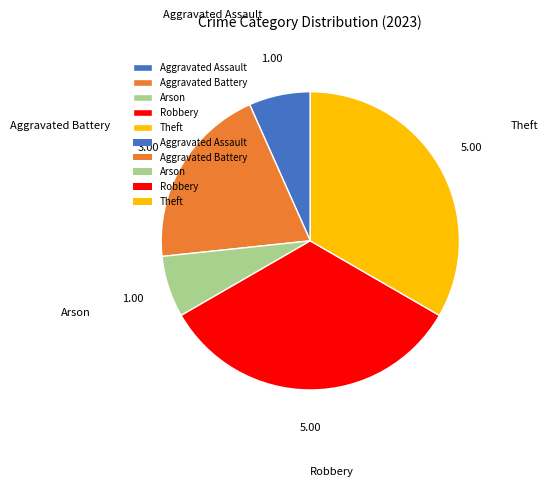

Does Theft account for over 50% of the chart?

No